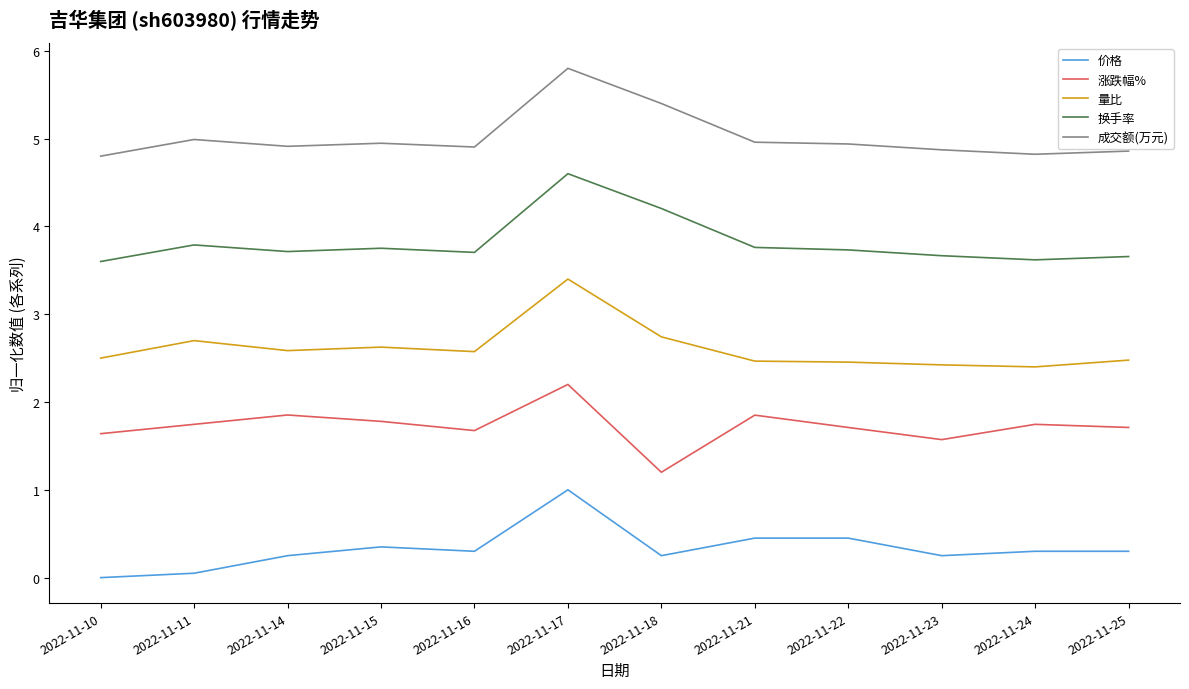

True or false: 换手率 and 涨跌幅% cross at least once.

False